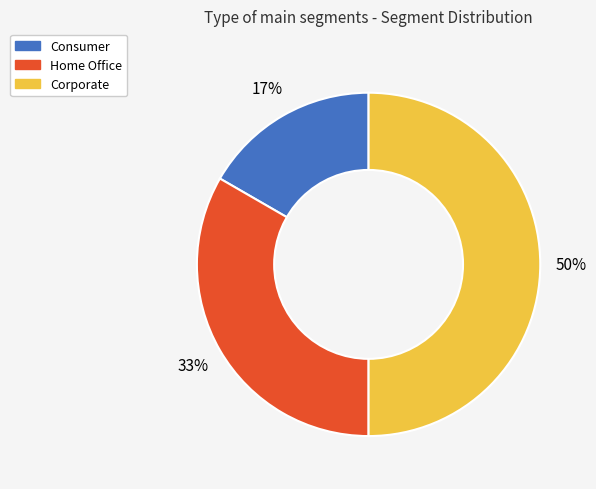

To the nearest percent, what percentage of the pie is Home Office?

33%